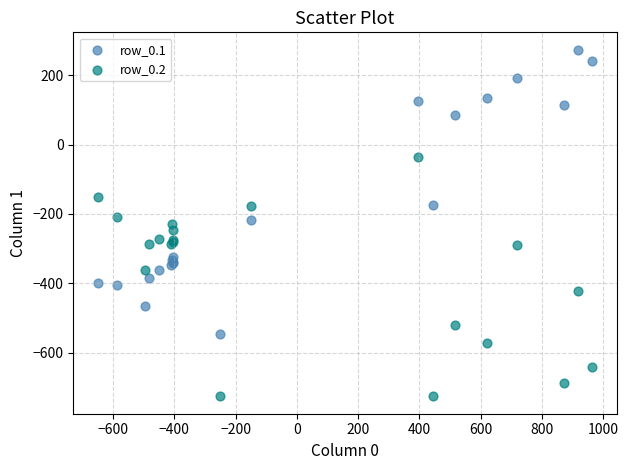

Which series contains the highest Y value?

row_0.1